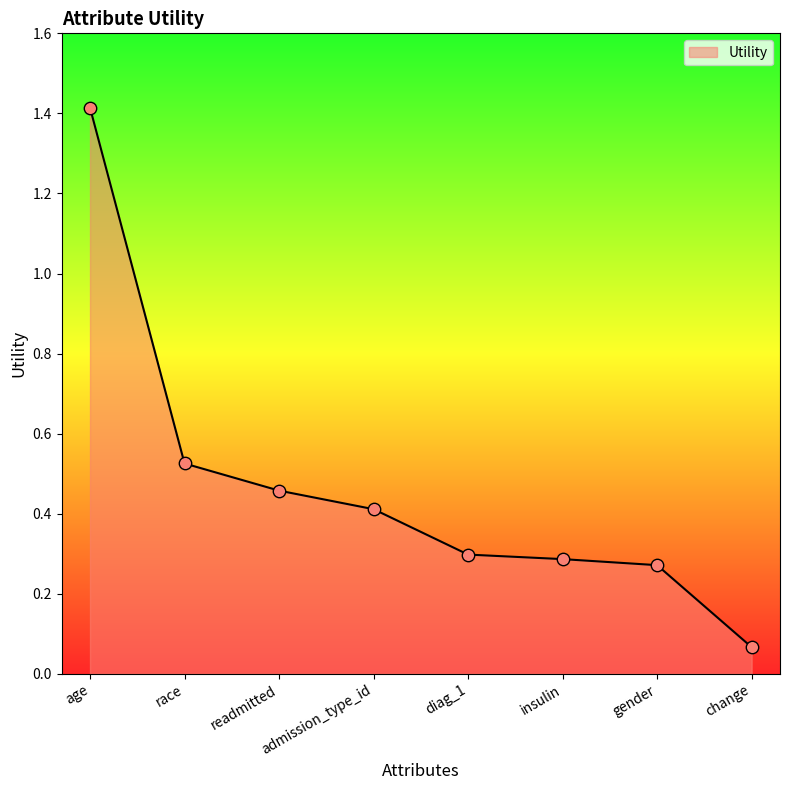

What is the change in value from race to gender?

-0.3